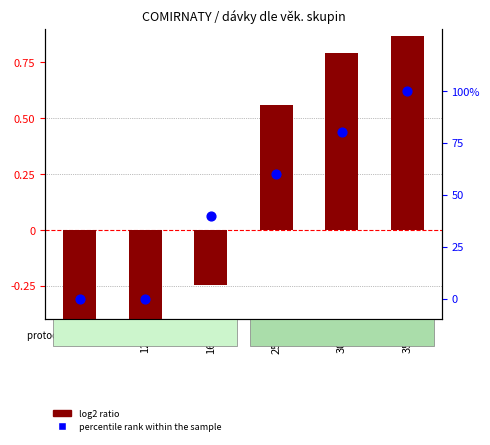

Which series has the largest total across all categories?

percentile rank within the sample